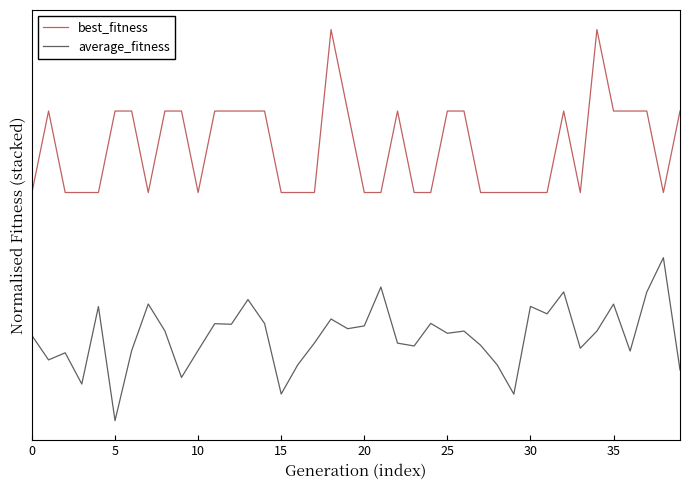

Is this an area chart (filled region under the line)?

No